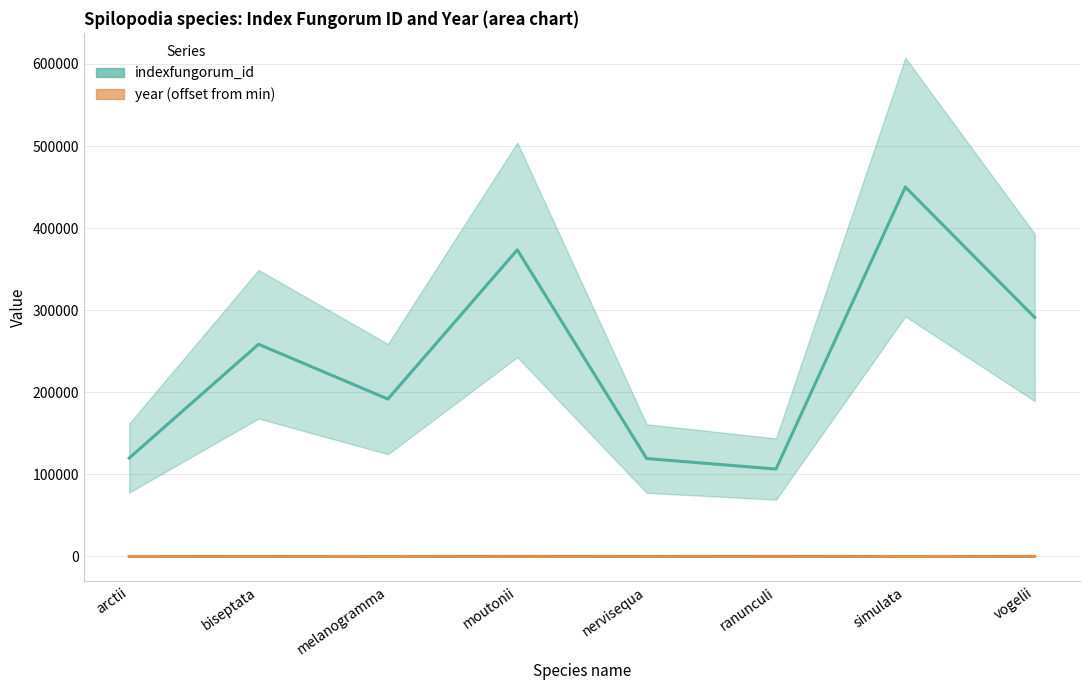

The value at melanogramma is 191735. True or false?

True